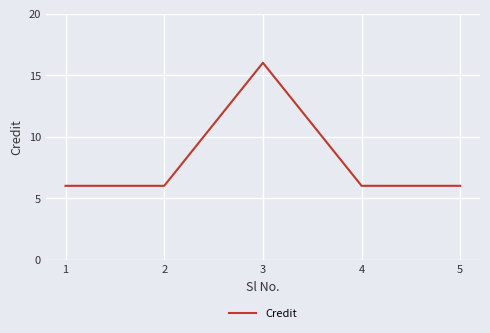

Approximately how many times larger is the value at 2 compared to 3?

0.4